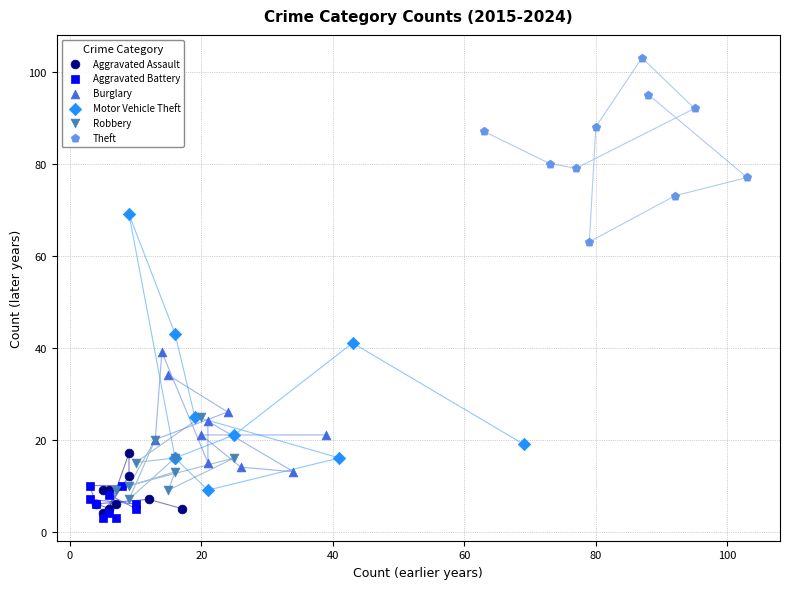

Which series reaches the maximum Y coordinate?

Theft